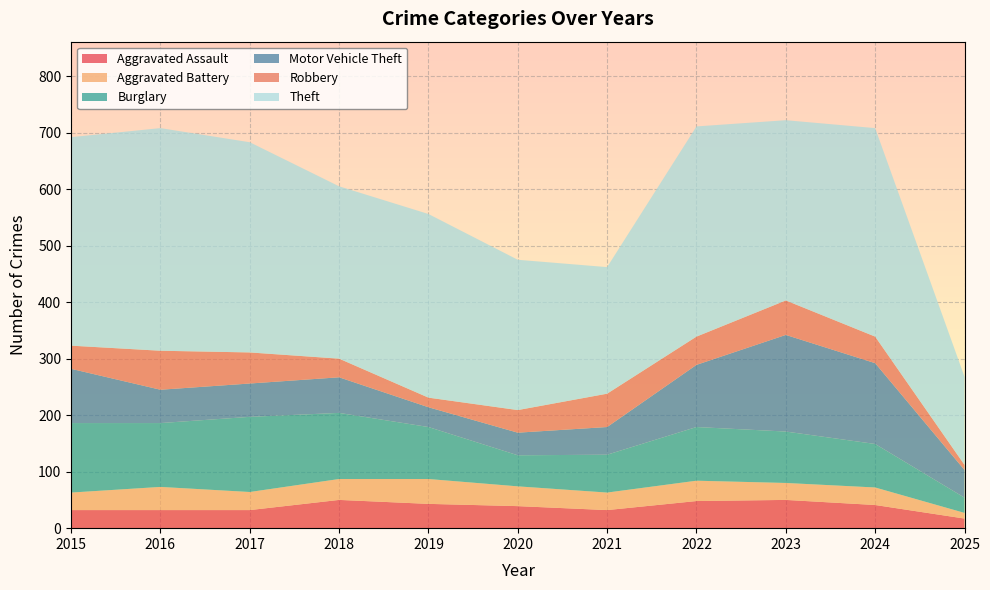

Reading right to left, what are all the values shown in this chart?

Aggravated Assault: 2025=17	2024=41	2023=50	2022=48	2021=32	2020=39	2019=43	2018=50	2017=32	2016=32	2015=32
Aggravated Battery: 2025=10	2024=31	2023=30	2022=36	2021=31	2020=35	2019=44	2018=37	2017=32	2016=41	2015=31
Burglary: 2025=27	2024=77	2023=91	2022=95	2021=67	2020=55	2019=92	2018=117	2017=133	2016=113	2015=123
Motor Vehicle Theft: 2025=49	2024=143	2023=171	2022=110	2021=49	2020=40	2019=35	2018=63	2017=59	2016=59	2015=96
Robbery: 2025=9	2024=47	2023=61	2022=50	2021=59	2020=40	2019=17	2018=33	2017=55	2016=69	2015=41
Theft: 2025=156	2024=369	2023=319	2022=372	2021=224	2020=266	2019=325	2018=305	2017=372	2016=394	2015=369